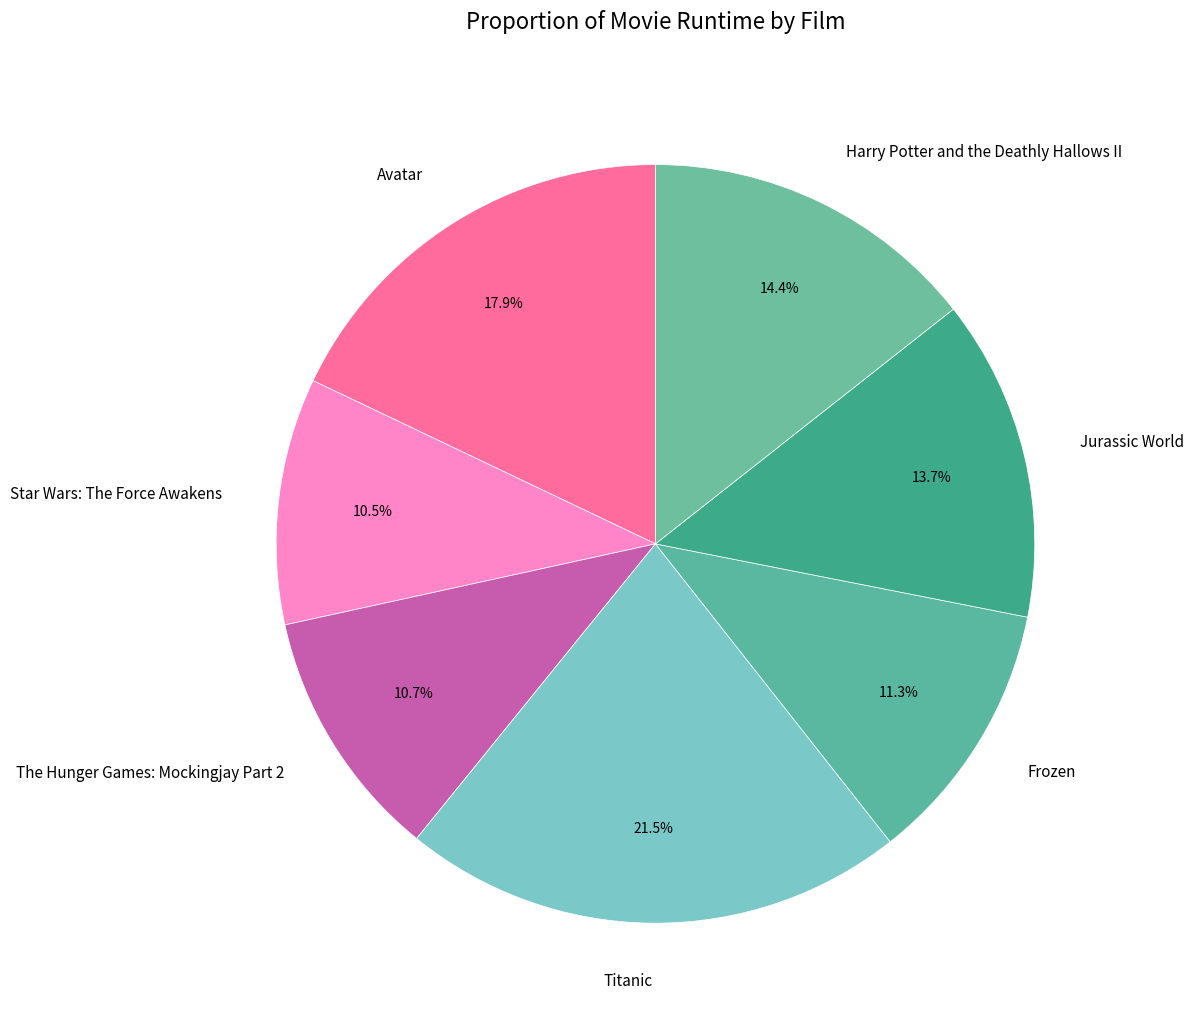

To the nearest percent, what is the difference between the Frozen and The Hunger Games: Mockingjay Part 2 slice percentages?

1%